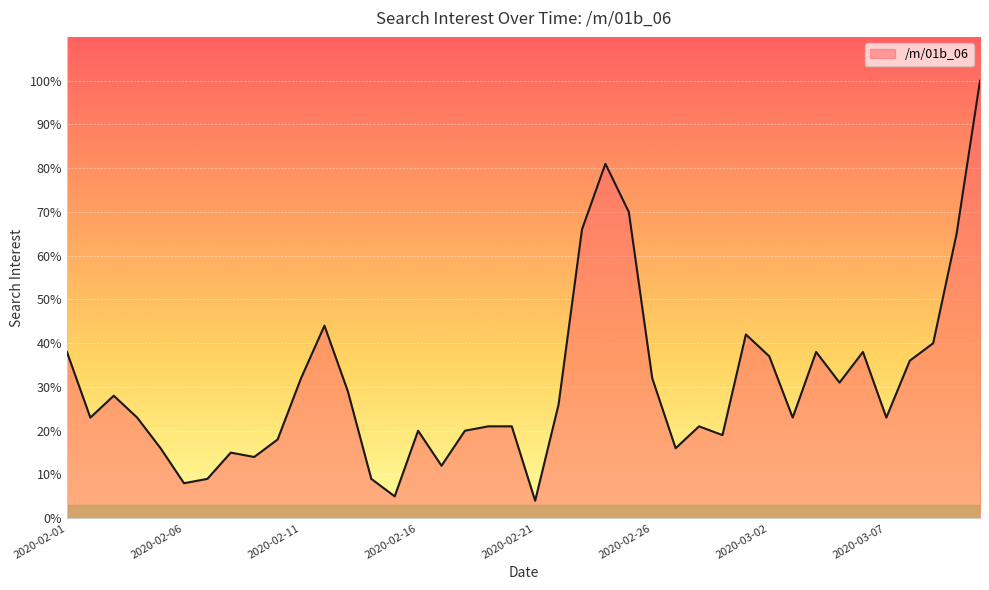

What is the difference between the maximum and minimum values?

96